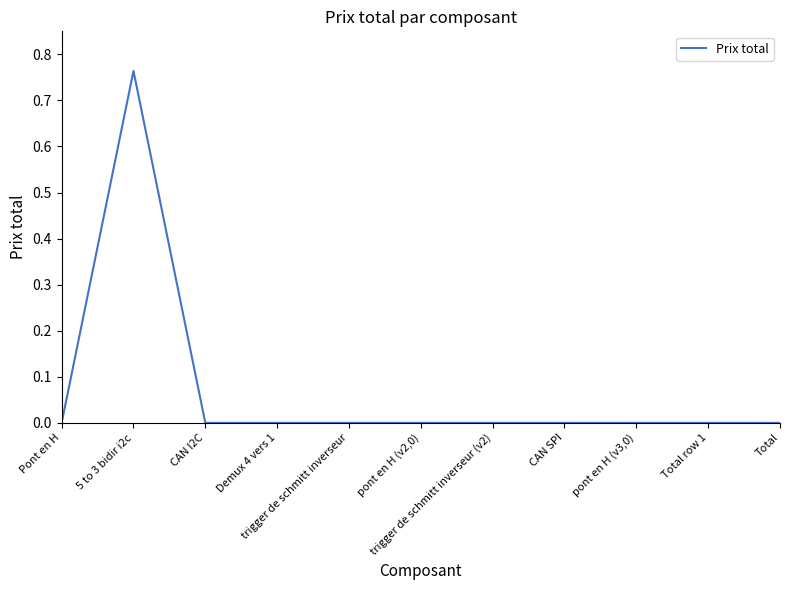

What is the greatest value displayed?

0.8